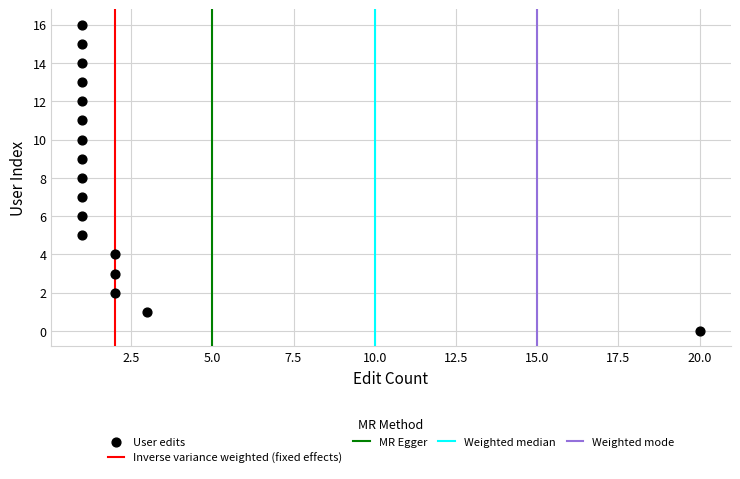

What is the range of Y values (max minus min)?

16